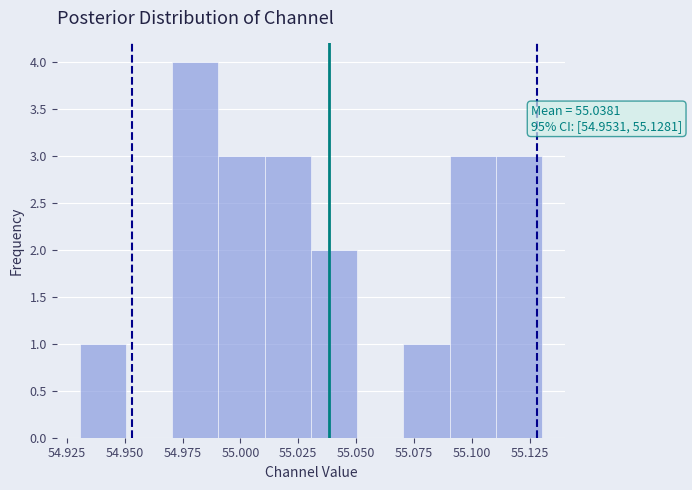

Read against the x-axis, roughly where is the centre of the tallest bar?

54.980